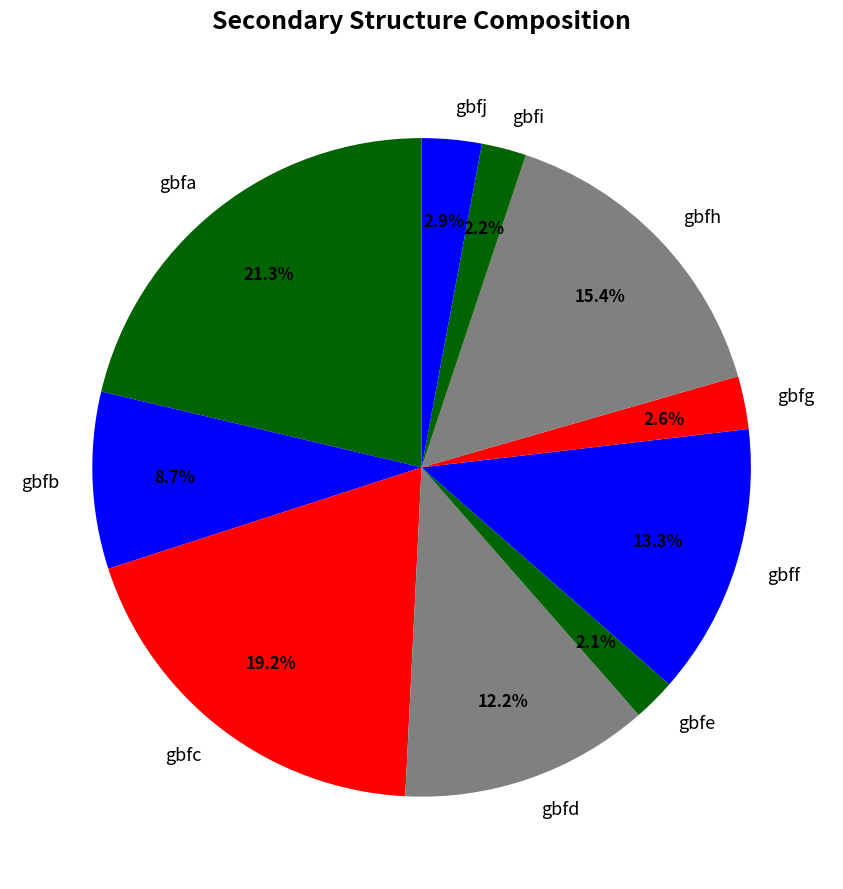

To the nearest percent, what portion does gbfe represent?

2%